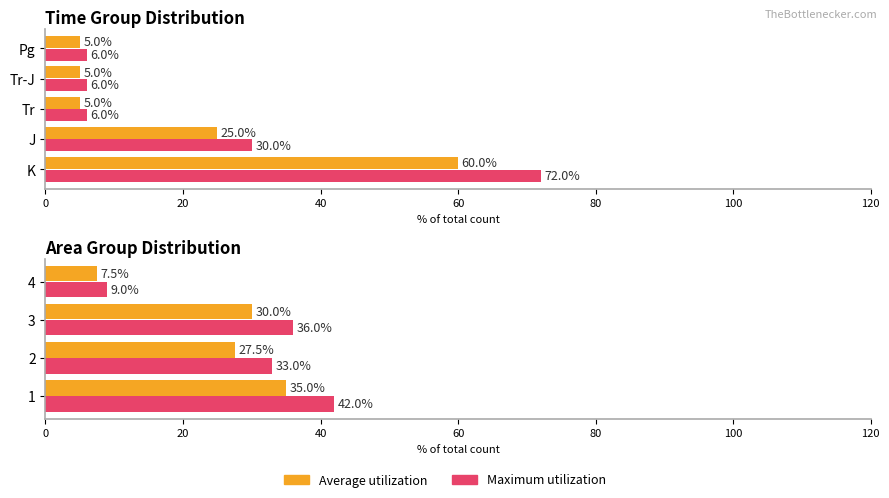

List the series in order of their peak value, lowest first.

Average utilization, Maximum utilization